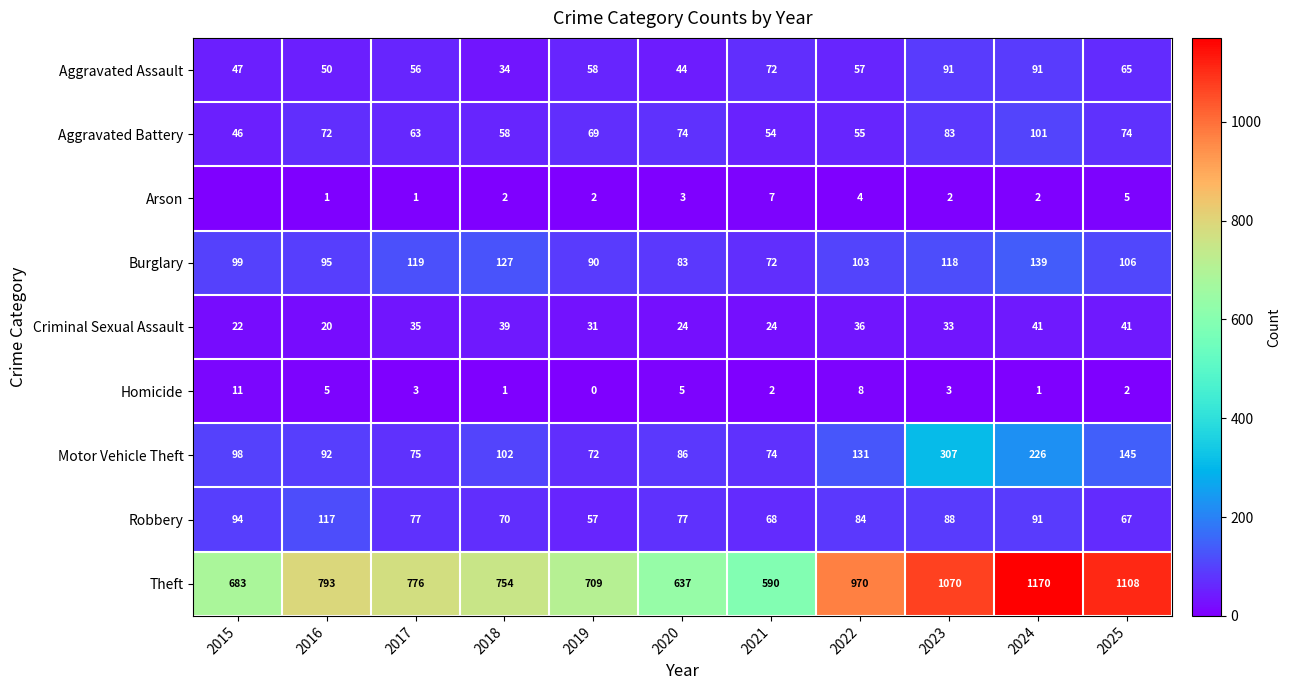

At which label does Criminal Sexual Assault first exceed 33?

2017